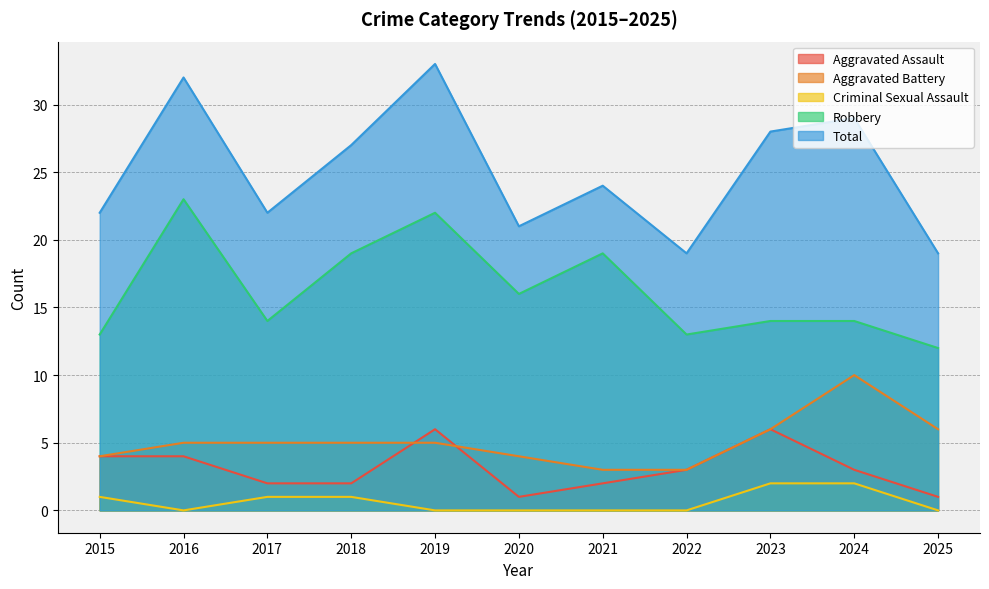

How many interior local valleys does the Total series have?

3